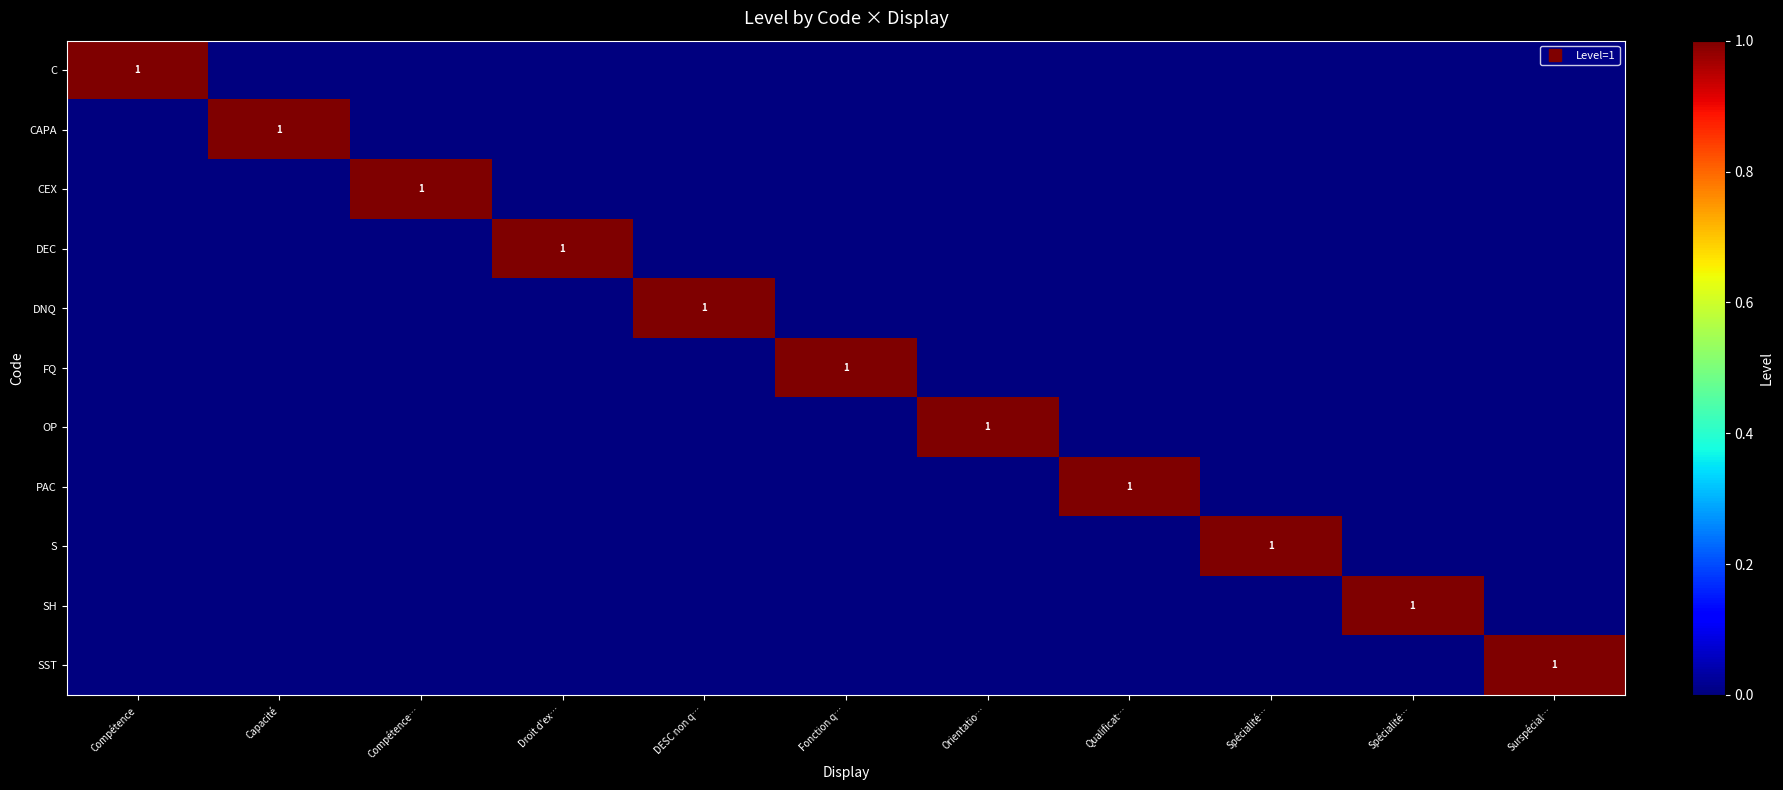

Which has a higher value, Orientatio… or DESC non q…?

Orientatio…